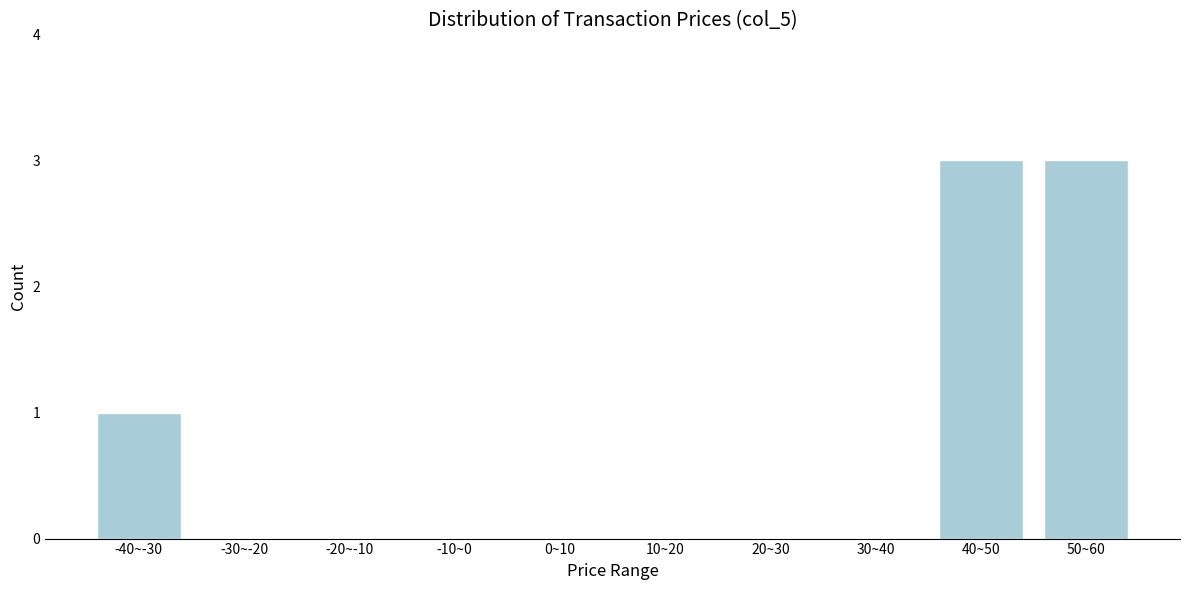

Reading left to right, extract all data points from this chart.

-40~-30=1	-30~-20=0	-20~-10=0	-10~0=0	0~10=0	10~20=0	20~30=0	30~40=0	40~50=3	50~60=3